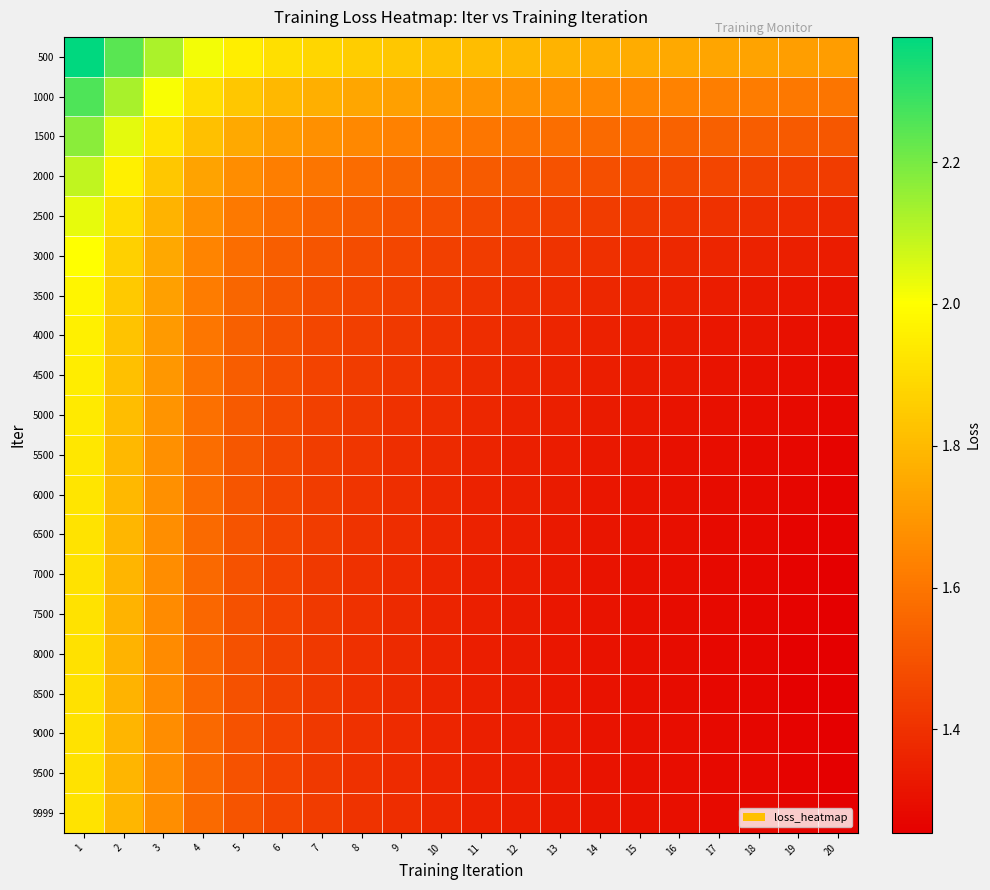

Which series has the largest total across all categories?

500